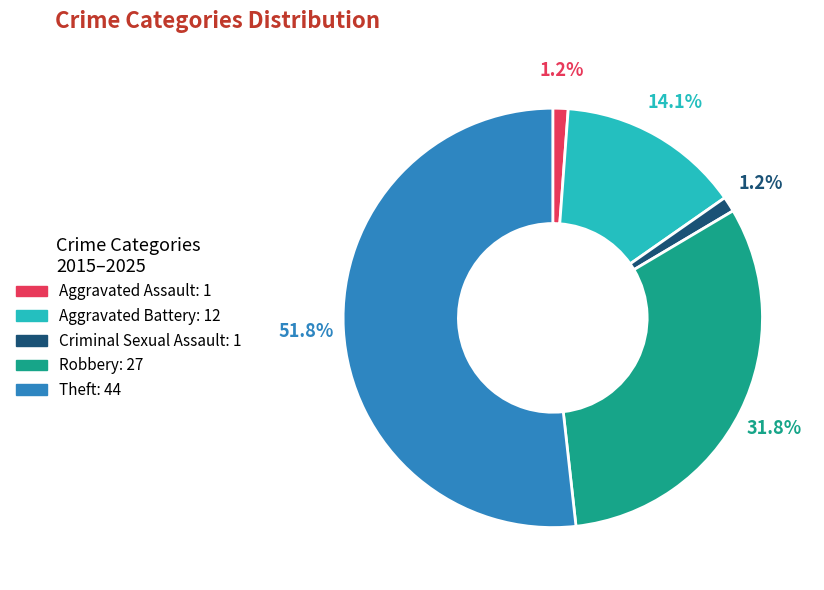

To the nearest percent, what is the combined percentage of Robbery and Criminal Sexual Assault?

33%